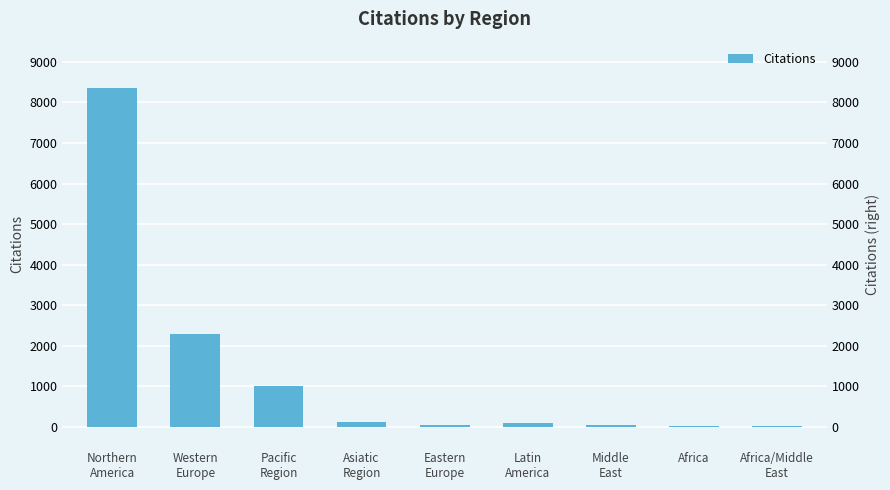

Where does the data first go above 94?

Northern
America